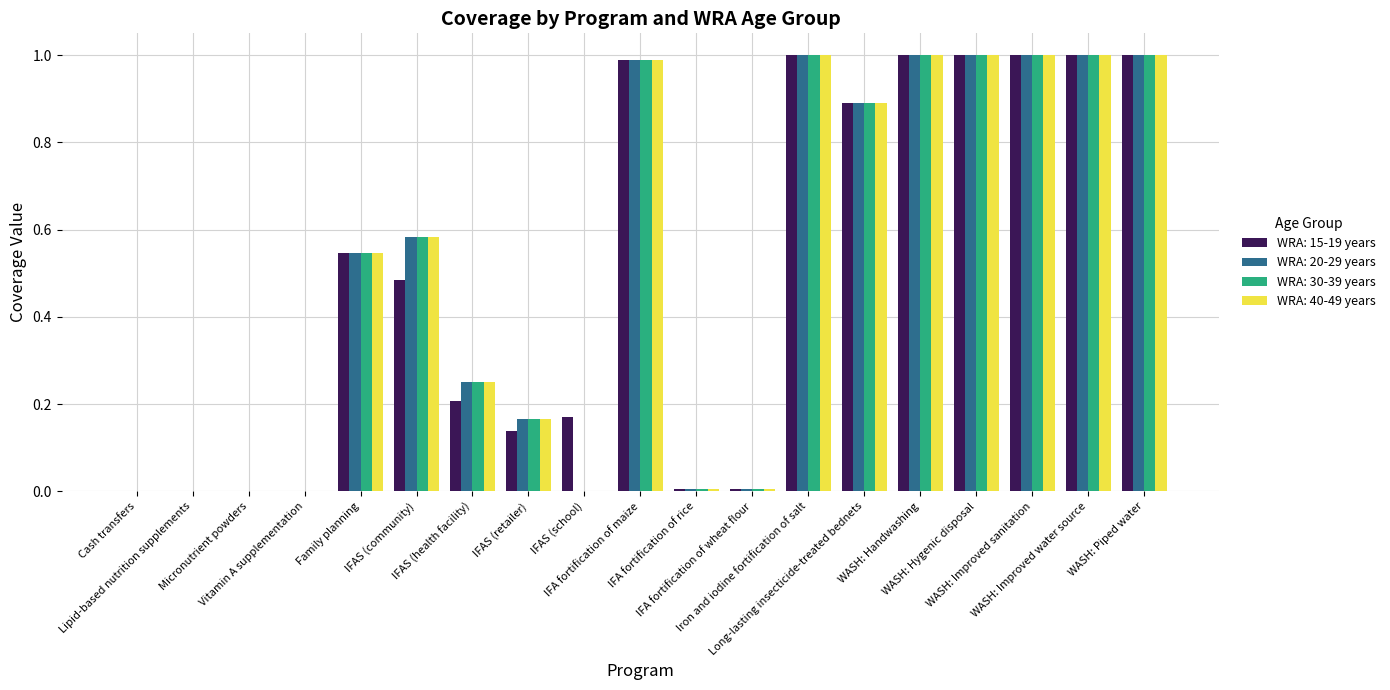

Are the bars grouped side by side (vs. stacked)?

Yes